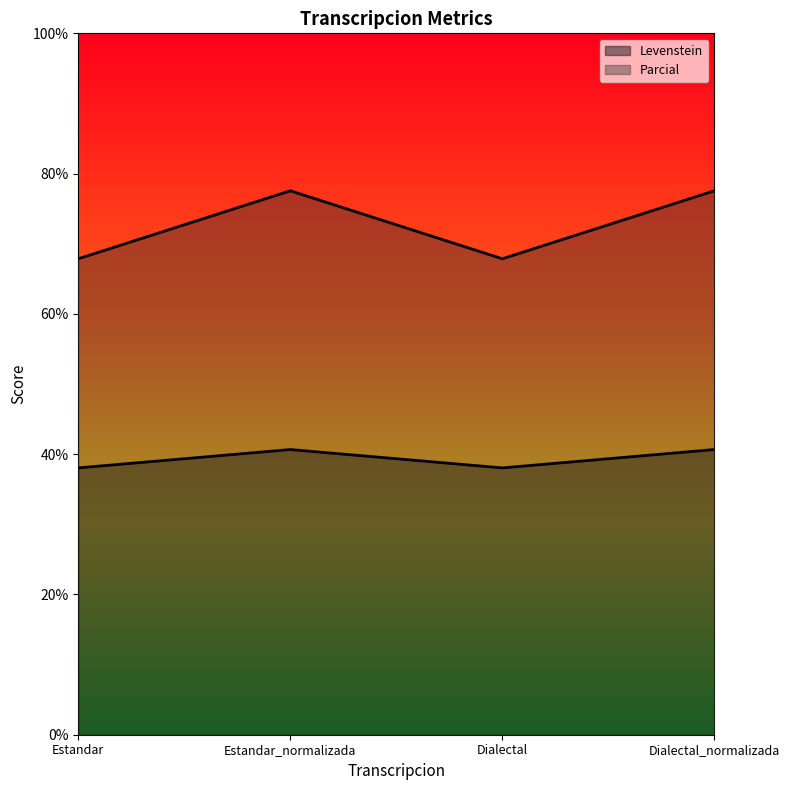

Which has a higher value, Dialectal or Estandar?

Dialectal